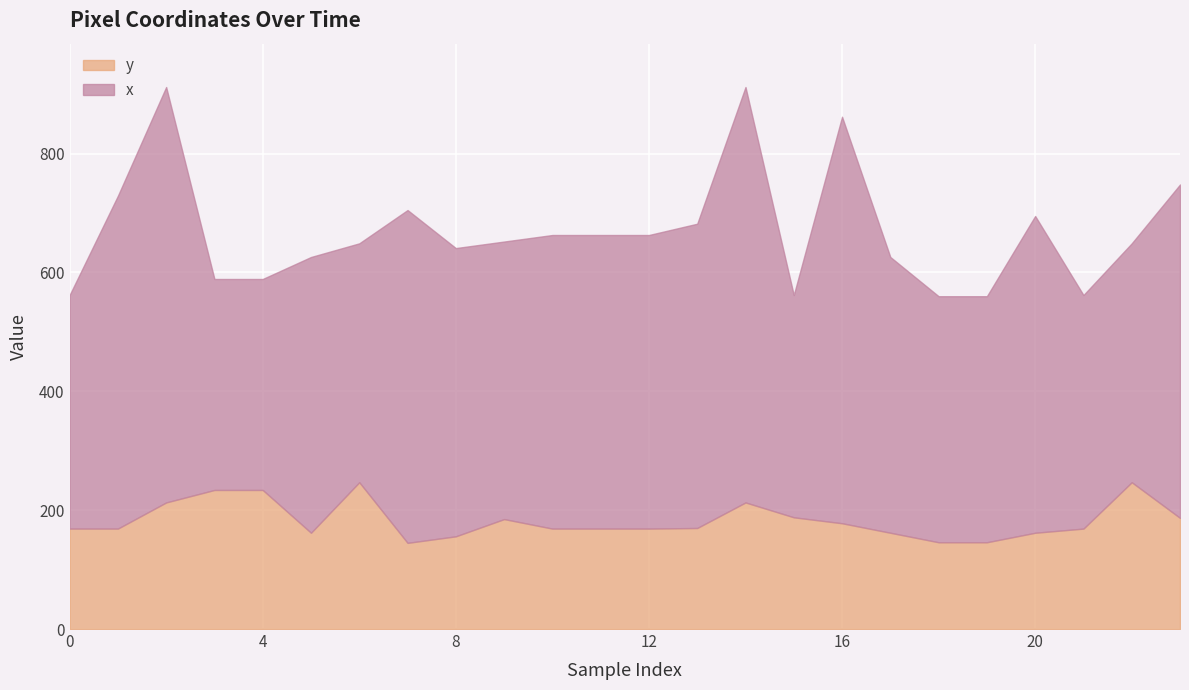

What is the highest value of the y series?

247